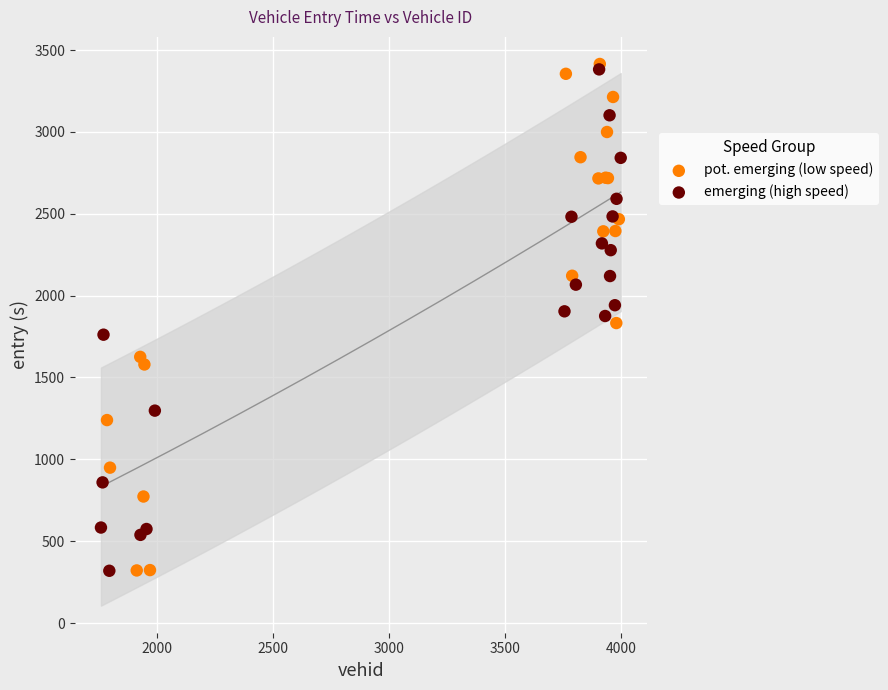

Which series has the largest Y range (max minus min)?

pot. emerging (low speed)